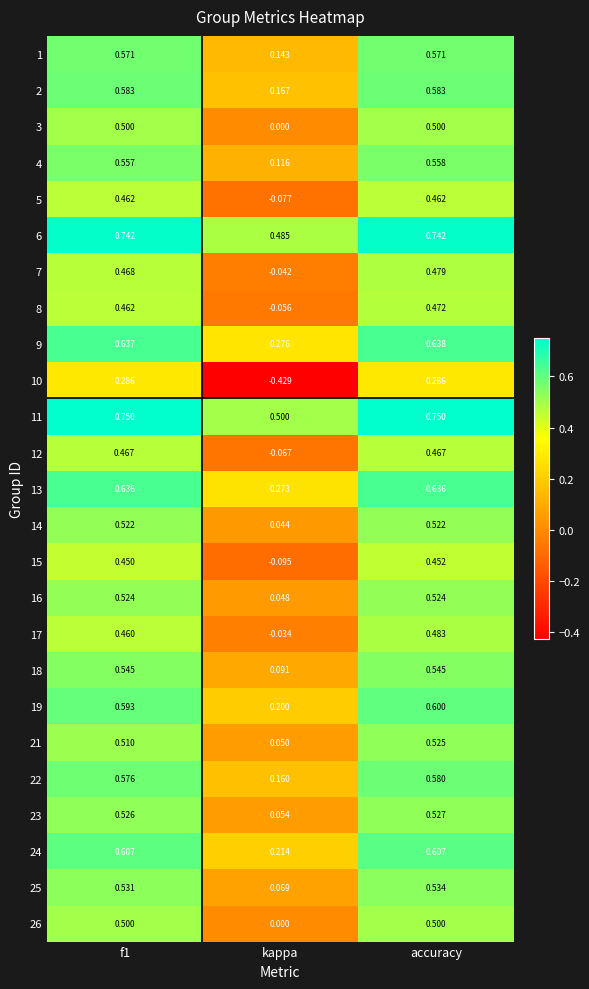

Between f1 and accuracy, which series saw the biggest shift?

17